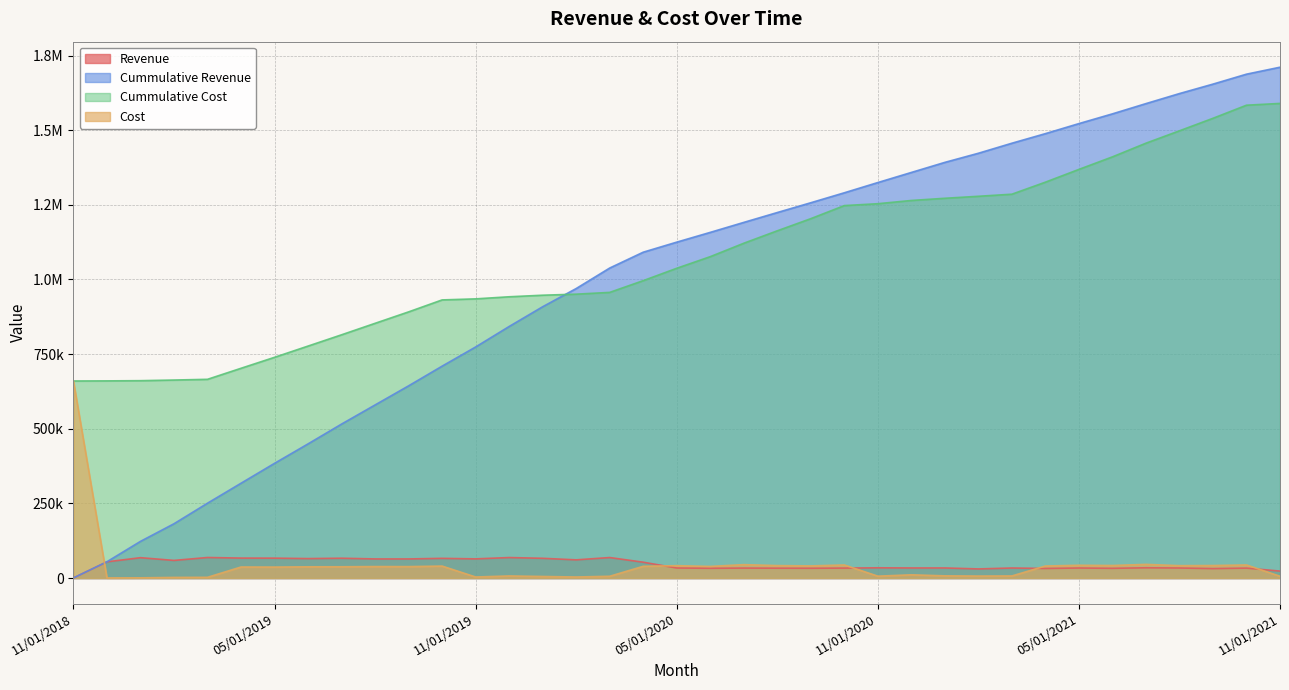

What is the total value across all series at 12/01/2018?

769612.0